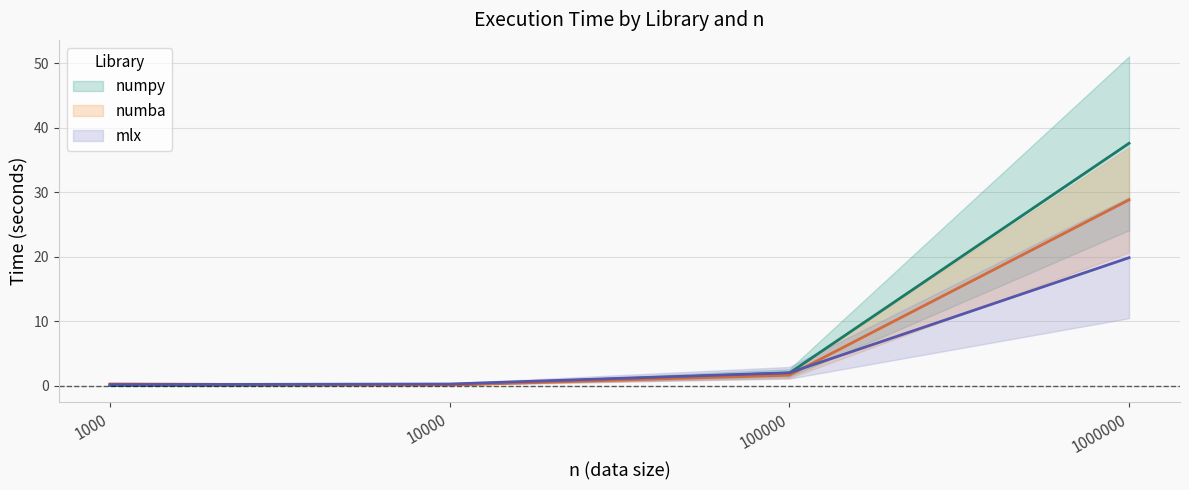

What is the value of the mlx_t250 point at the 3rd from the left?

2.0